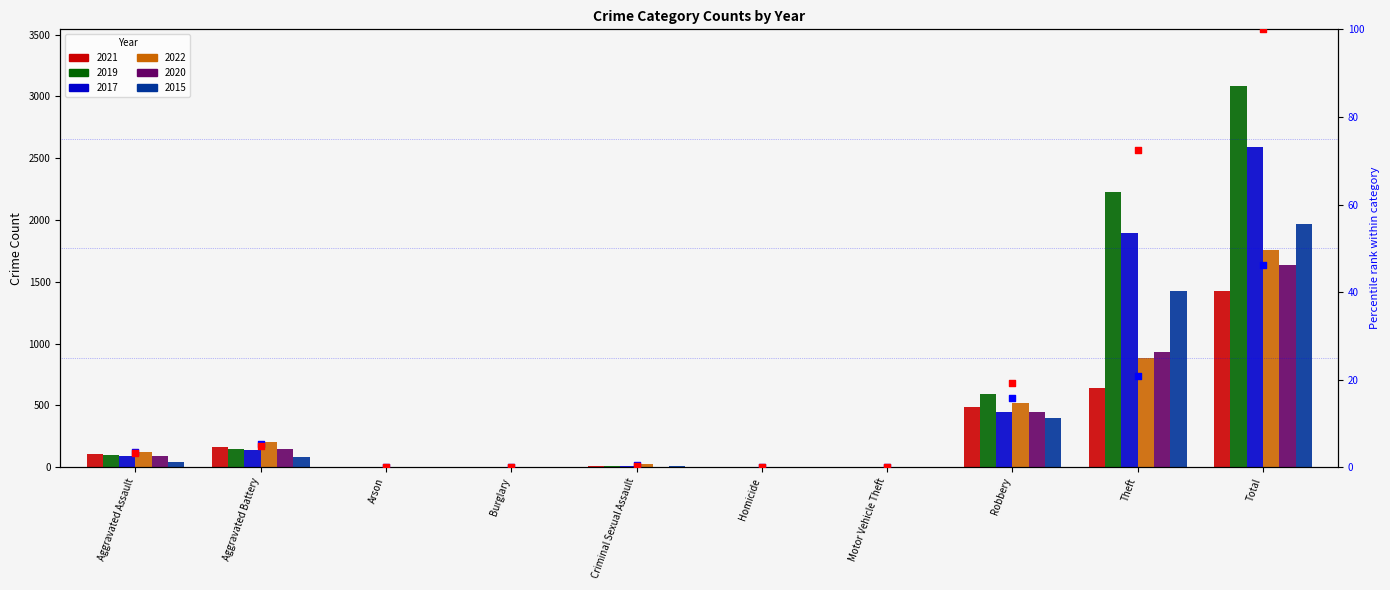

Which series has the largest total across all categories?

2019 percentile